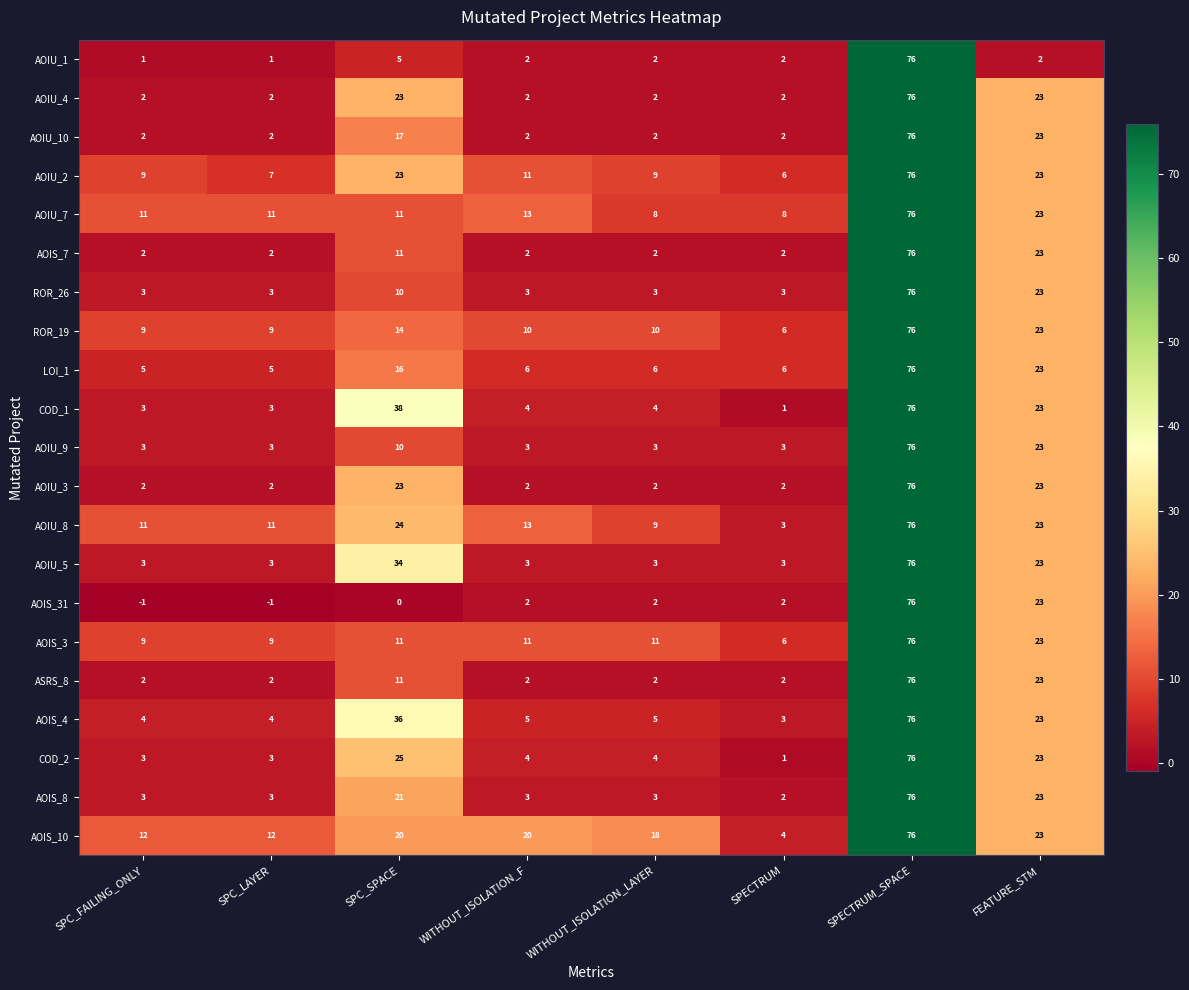

Where is AOIS_3 nearest to the value 41?

FEATURE_STM